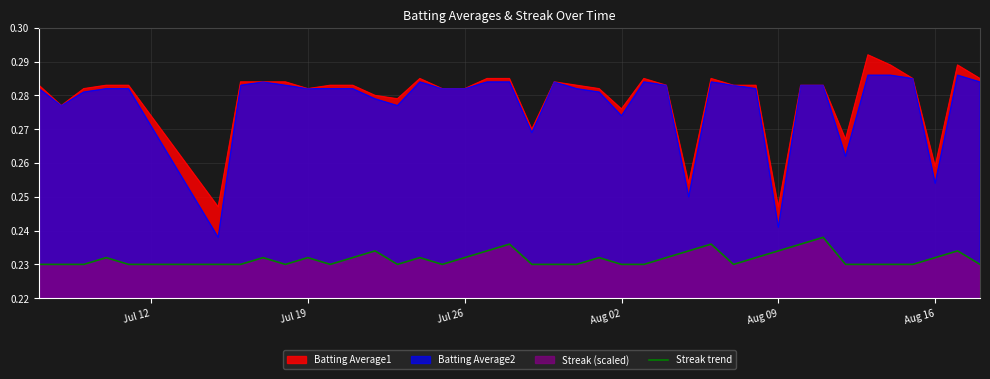

True or false: Batting Average2 and Streak trend cross at least once.

False